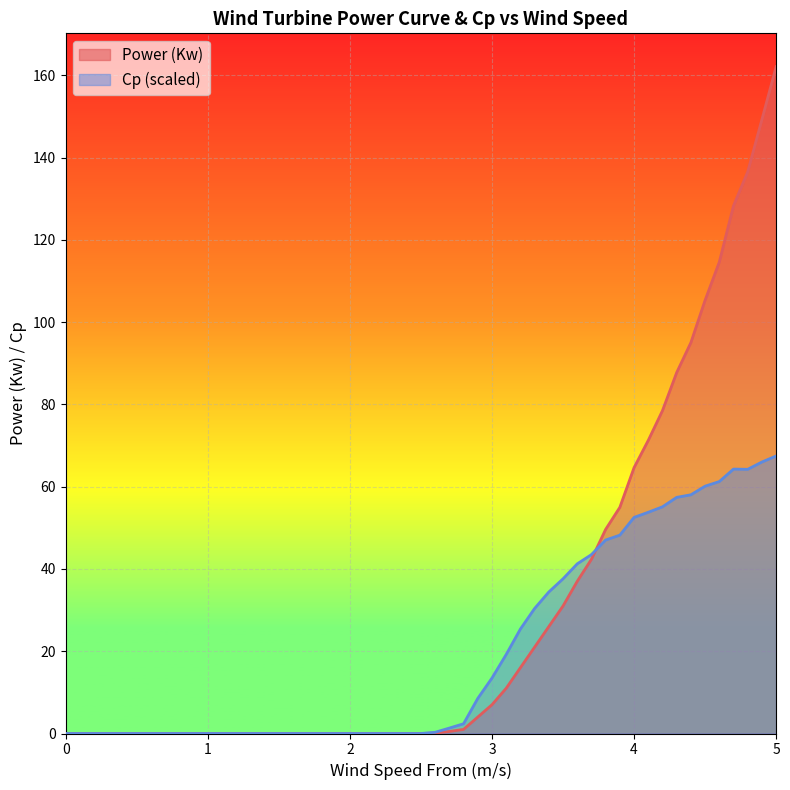

Reading left to right, transcribe all the data shown in this chart.

Power (Kw): 0.0	0.0	0.0	0.0	0.0	0.0	0.0	0.0	0.0	0.0	0.0	0.0	0.0	0.0	0.0	0.1	0.5	1.0	4.0	7.0	11.0	16.0	21.0	26.0	31.0	37.0	42.4	49.6	55.0	64.6	71.3	78.5	87.8	95.1	105.3	114.6	128.3	136.6	149.3	162.1
Cp: 0.0	0.0	0.0	0.0	0.0	0.0	0.0	0.0	0.0	0.0	0.0	0.0	0.0	0.0	0.0	0.3	1.3	2.4	8.5	13.5	19.2	25.4	30.4	34.4	37.6	41.3	43.5	47.0	48.2	52.5	53.8	55.1	57.4	58.0	60.1	61.3	64.3	64.2	66.0	67.5